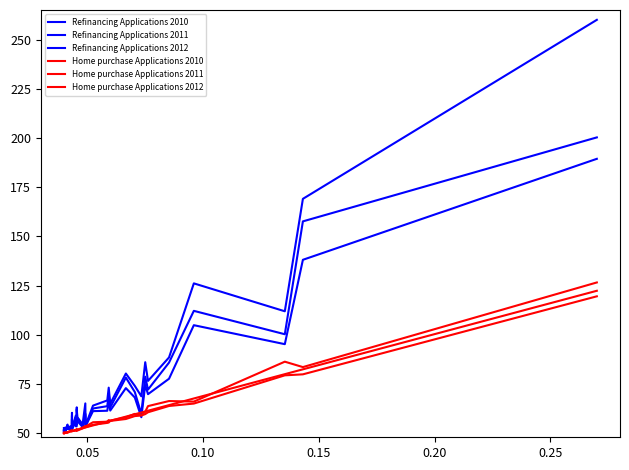

How many lines are shown in the chart?

6